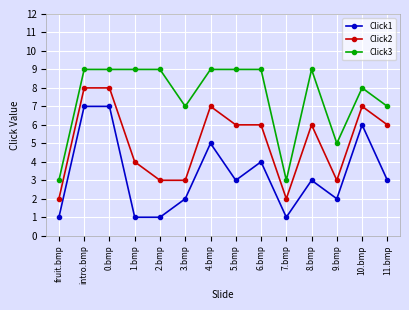

True or false: Click2 has more than 2 interior local peaks.

True